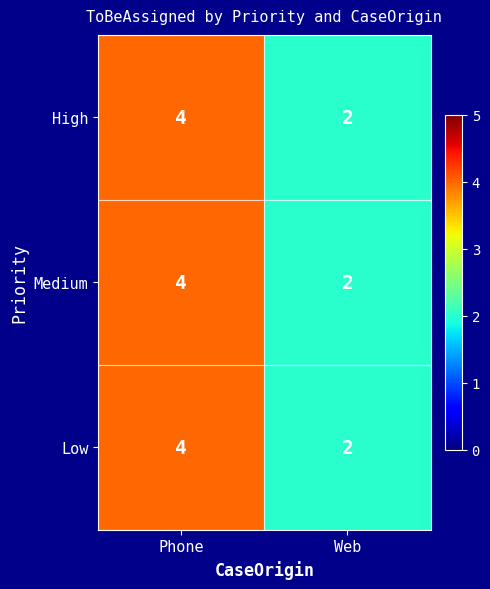

What is the total value across all series at Phone?

12